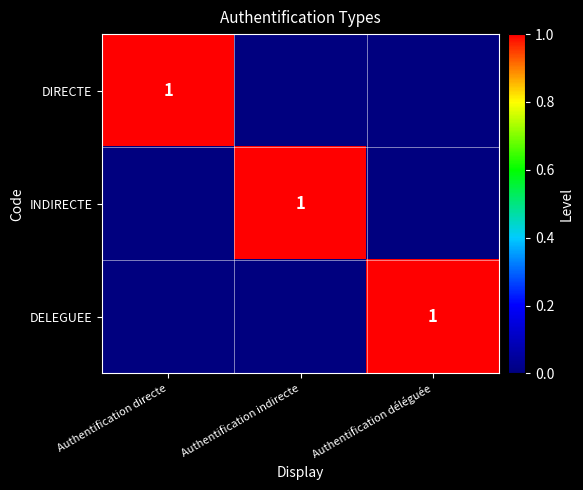

Is it true that DELEGUEE equals 0 at Authentification déléguée?

False